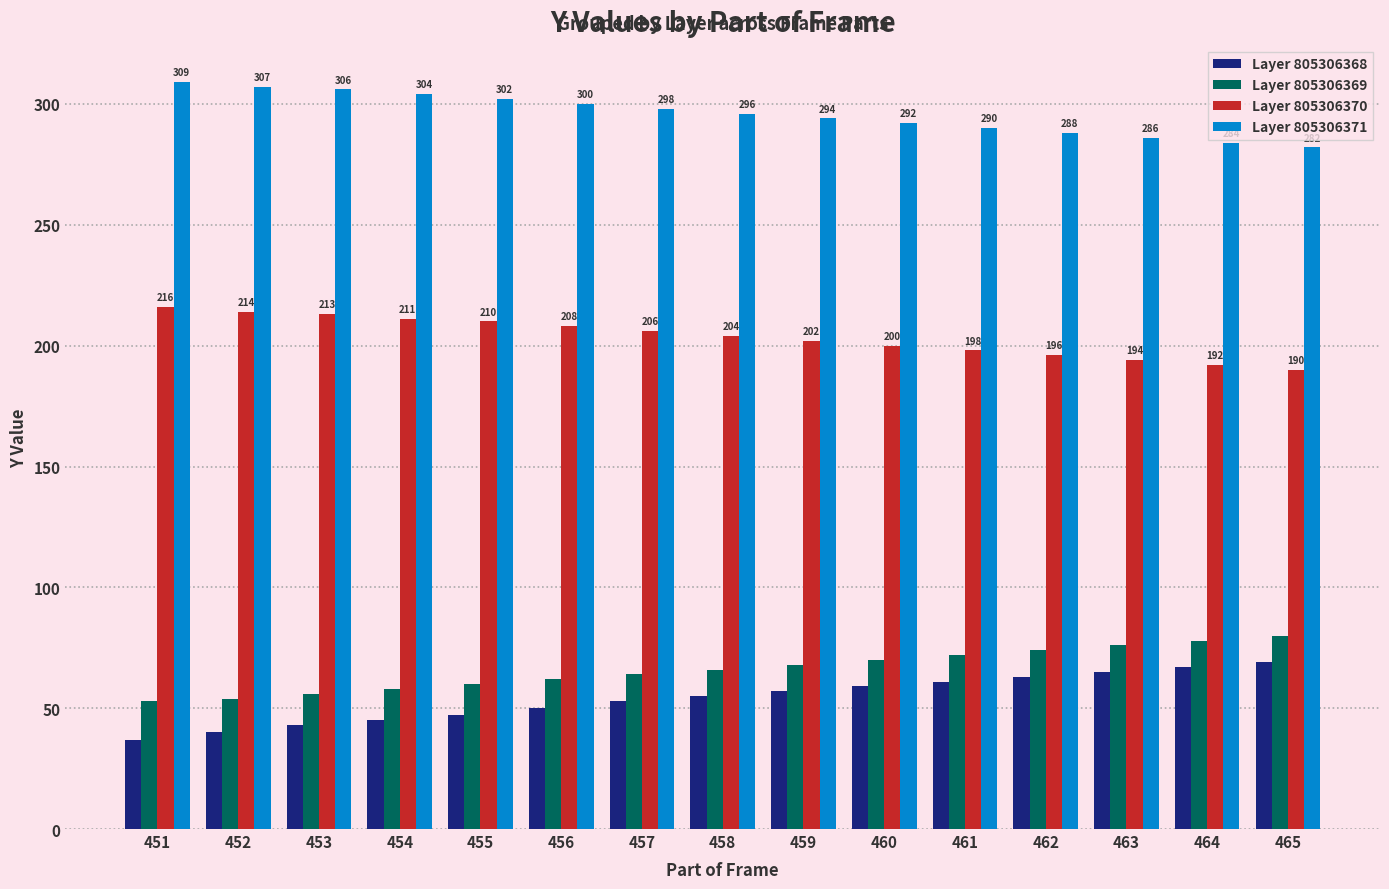

At which label is Layer 805306369 closest to 66?

458